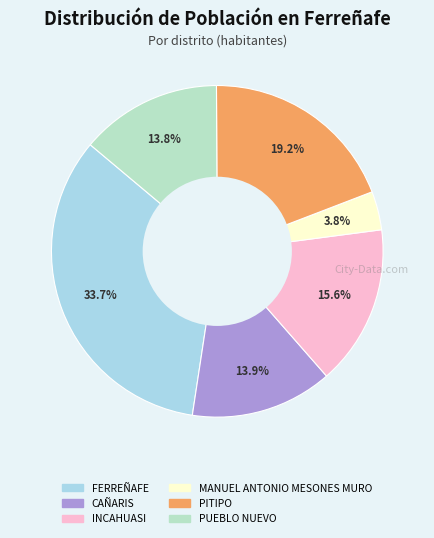

To the nearest percent, what is the difference between the largest and smallest slice percentages?

30%